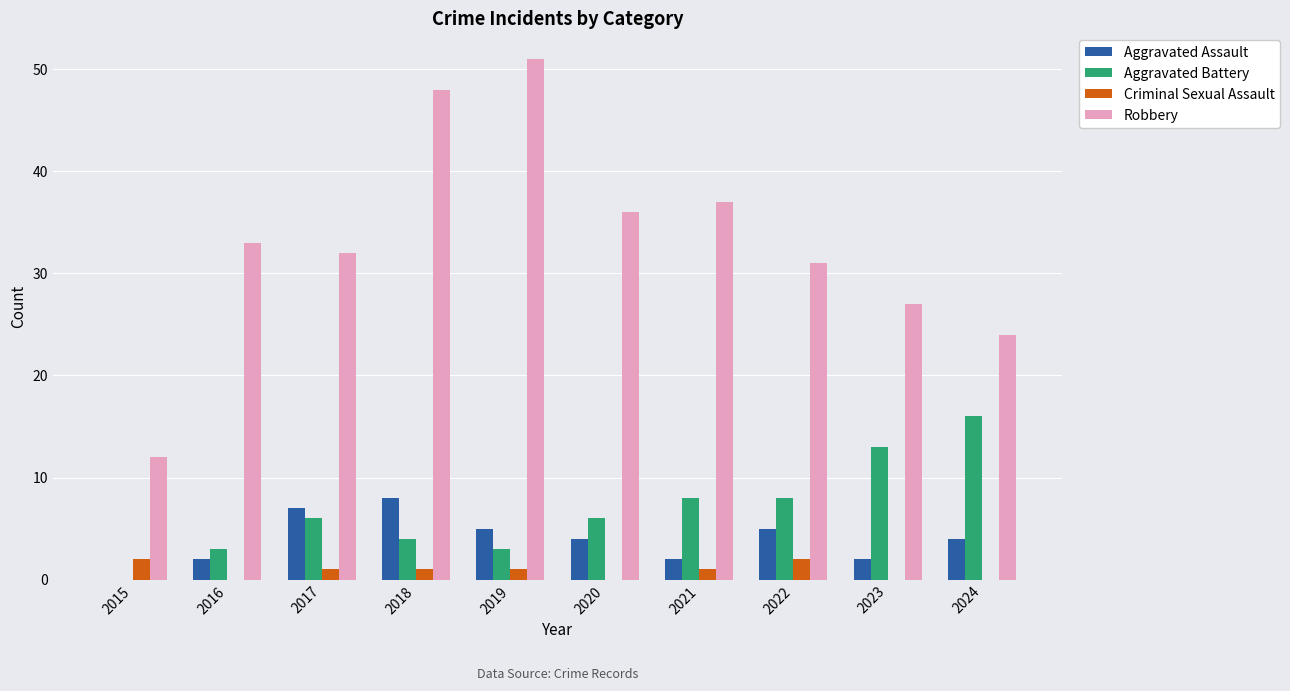

Which series has the largest range (max minus min)?

Robbery